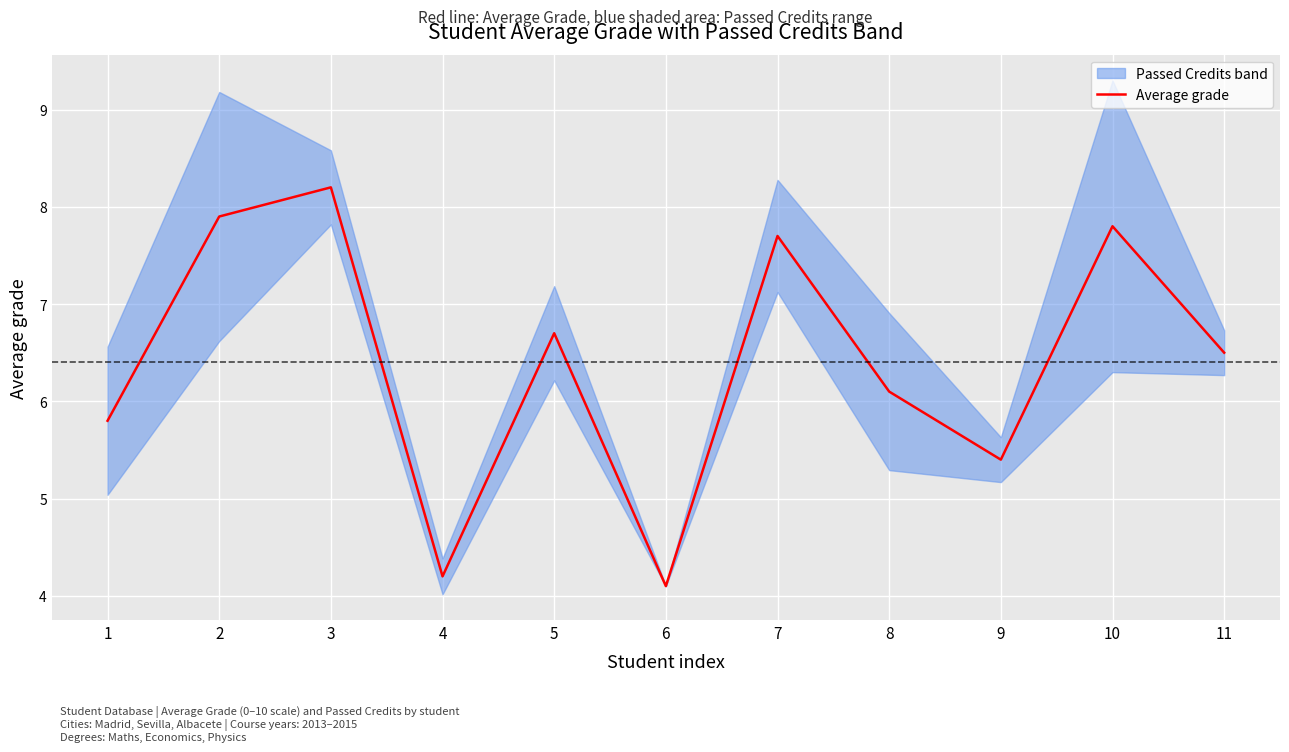

Rank the categories by value from lowest to highest.

6, 4, 9, 1, 8, 11, 5, 7, 10, 2, 3